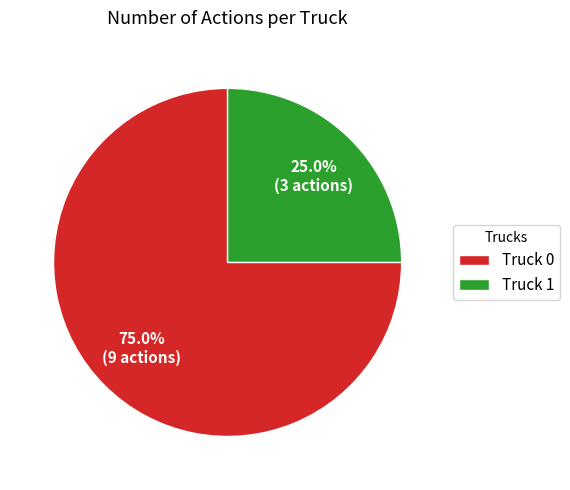

Which slice is the smallest?

Truck 1